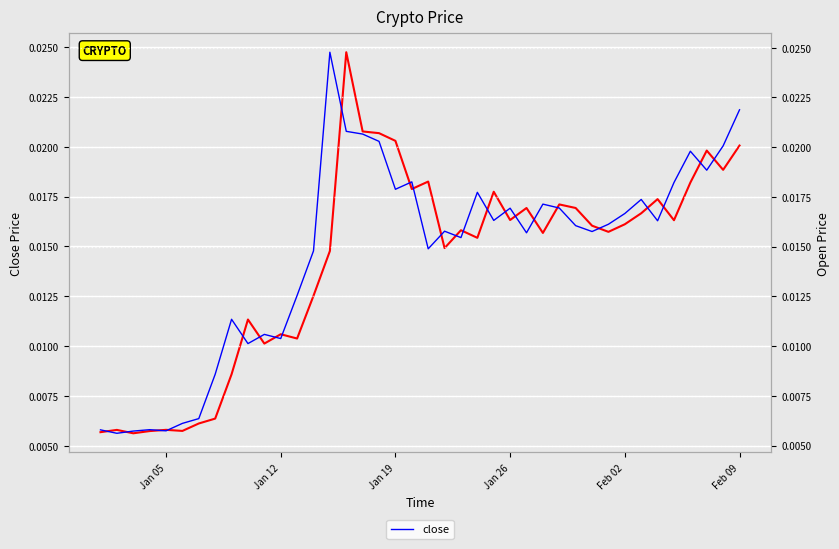

Does the chart display data point markers on the line(s)?

No